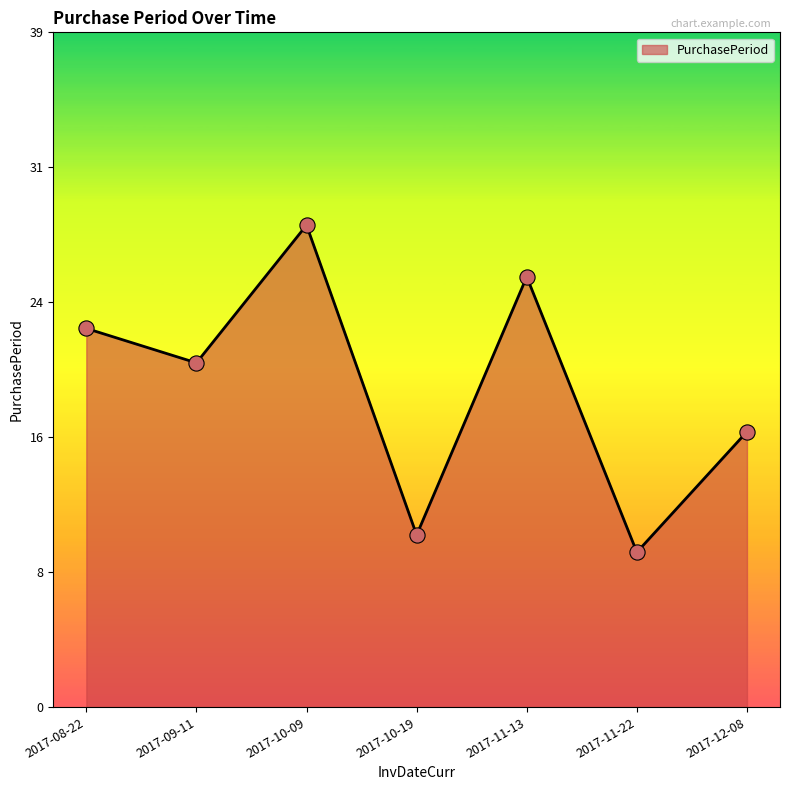

What is the ratio of the value at 2017-11-22 to the value at 2017-10-19?

0.9